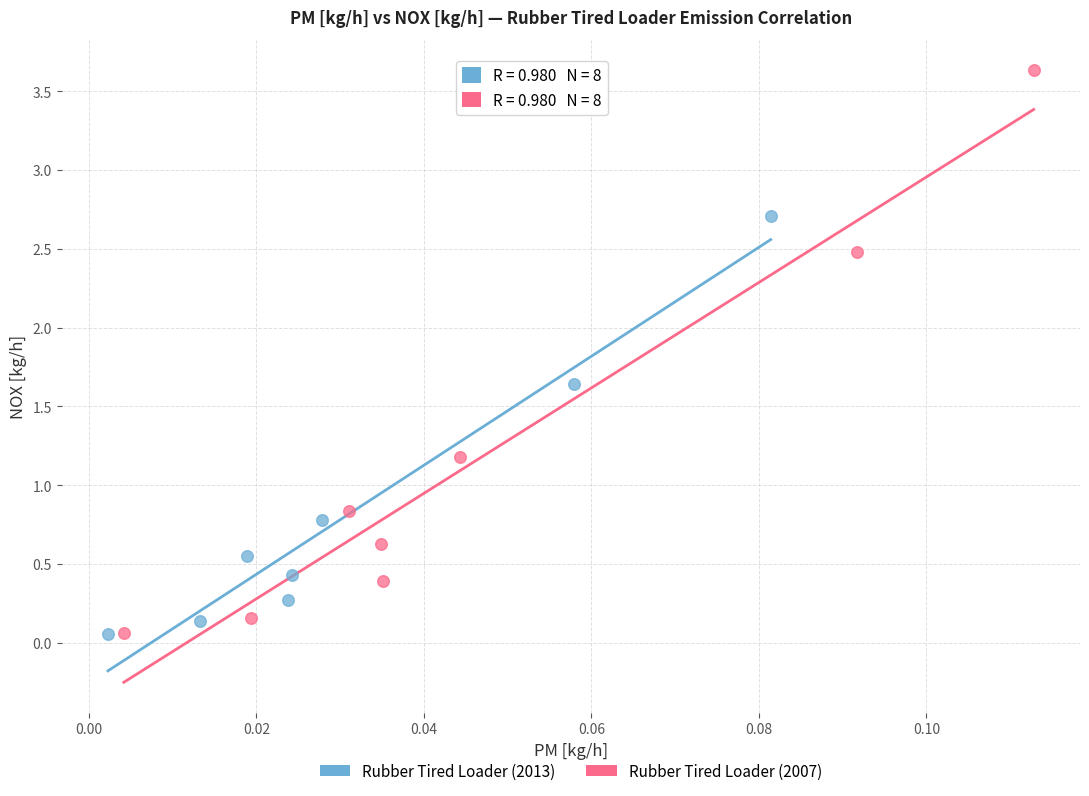

Which series contains the highest Y value?

Rubber Tired Loader (2007)